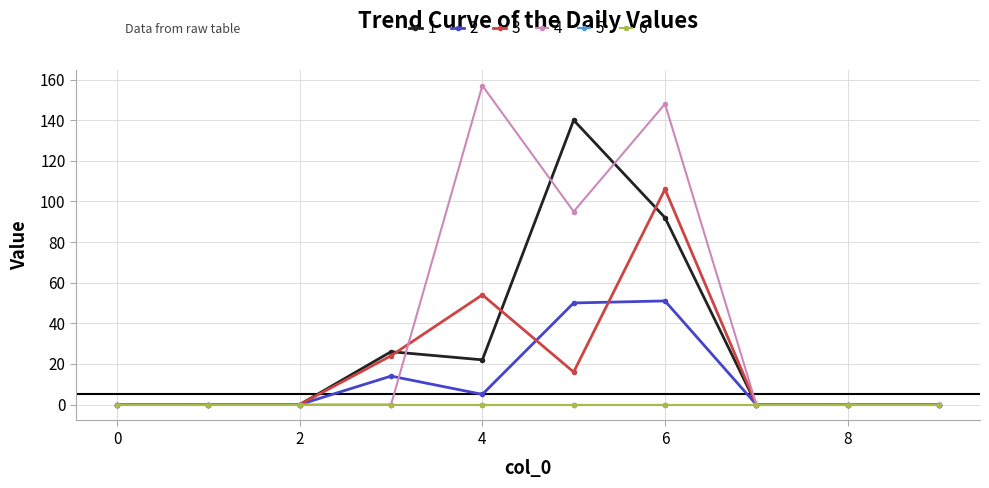

Is this an area chart (filled region under the line)?

No